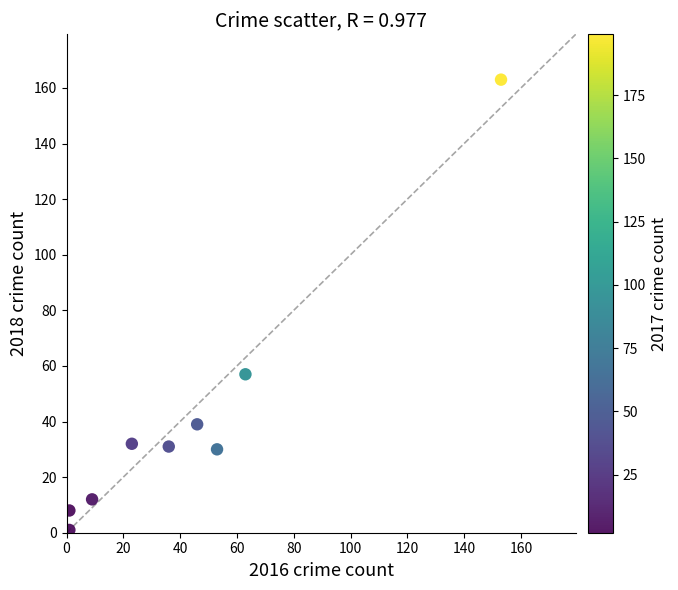

What Y value in the scatter plot is closest to 82?

57